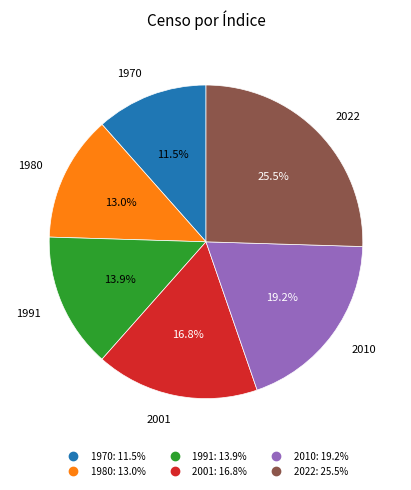

What portion of the pie excludes 2001?

83.2%